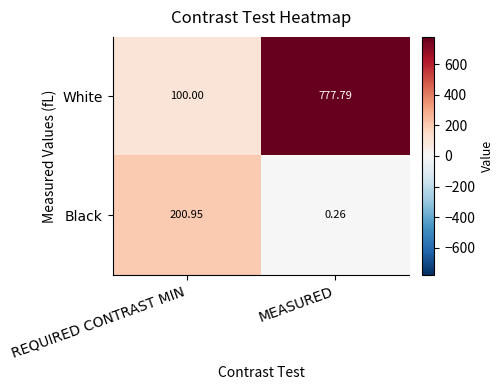

Which label corresponds to the smallest value in the chart?

MEASURED